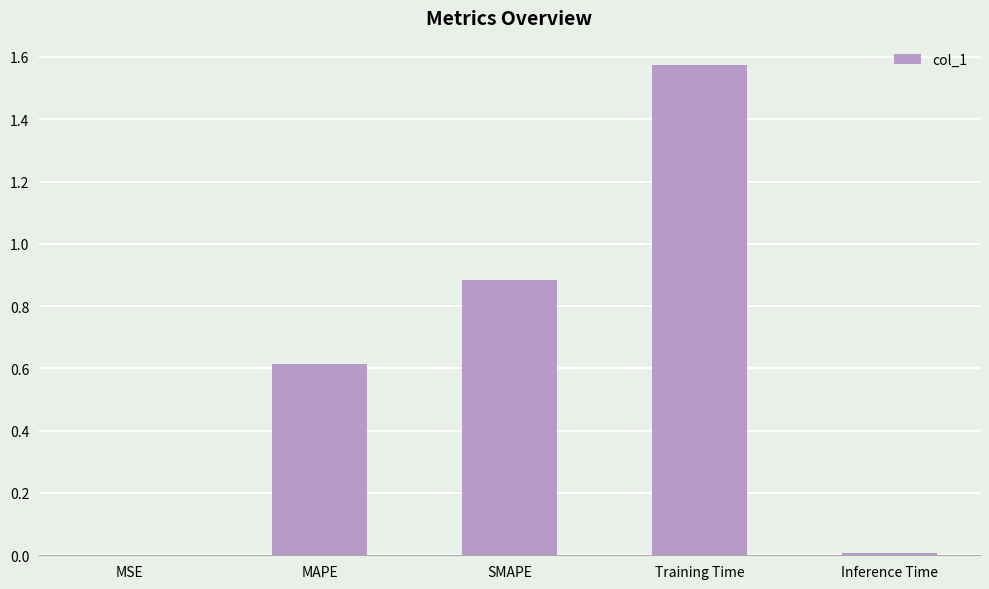

What is the sum of the values at SMAPE and MAPE?

1.5